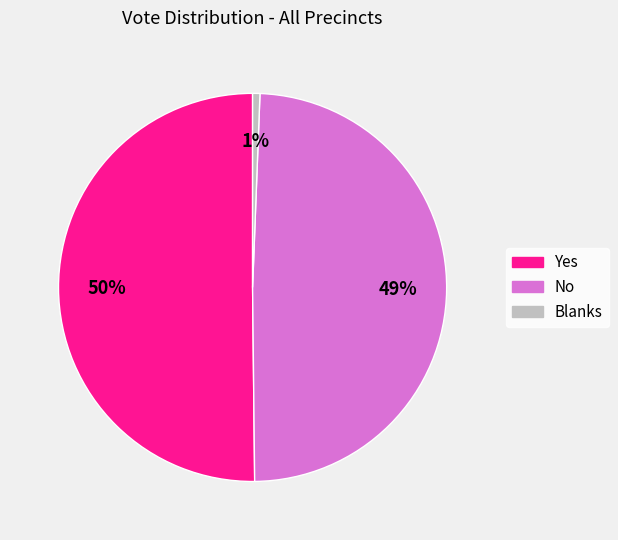

What is the majority slice?

Yes